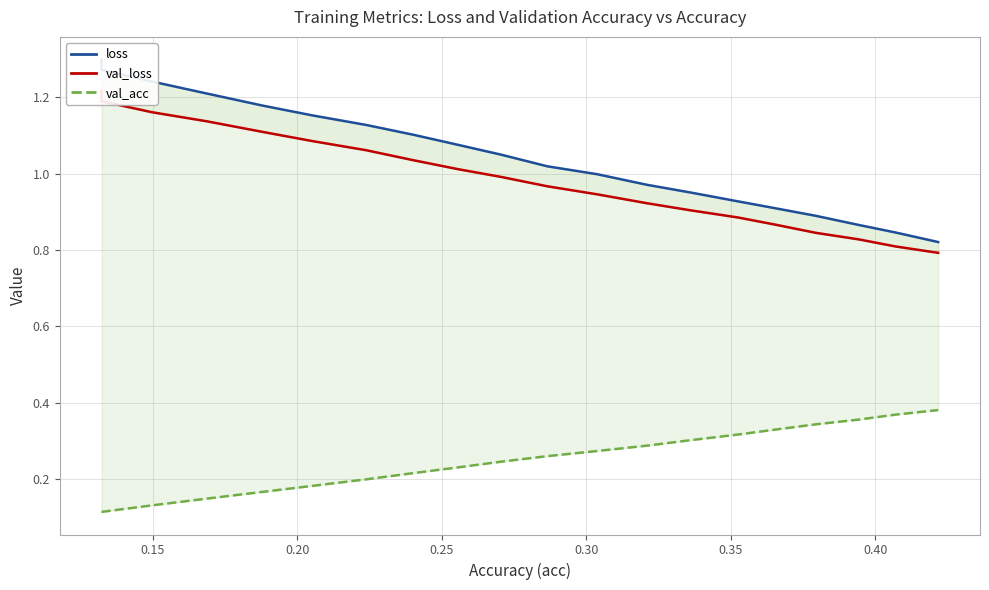

What is the maximum value shown in the chart?

1.3